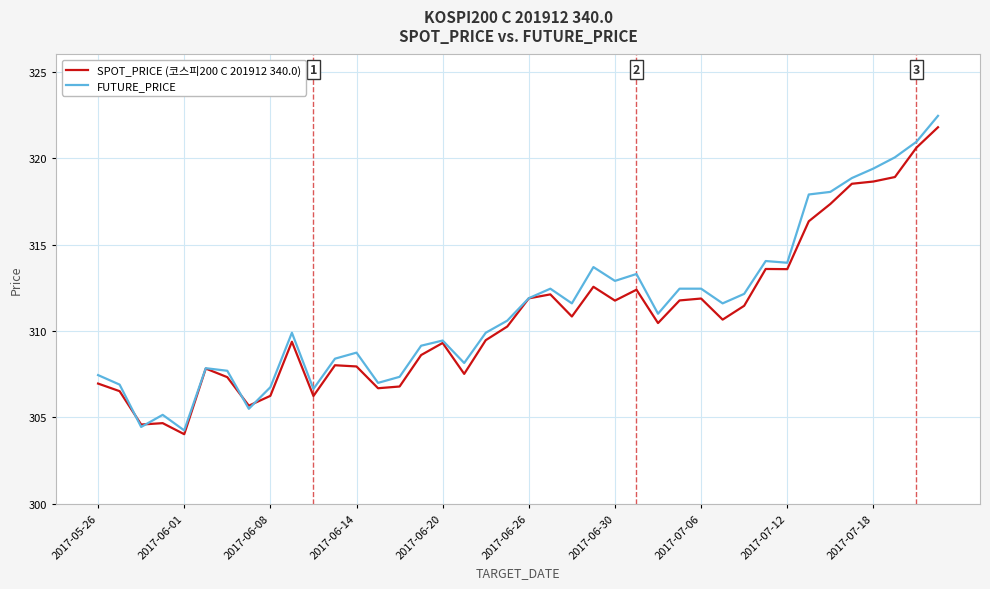

What is the minimum value shown in the chart?

304.0